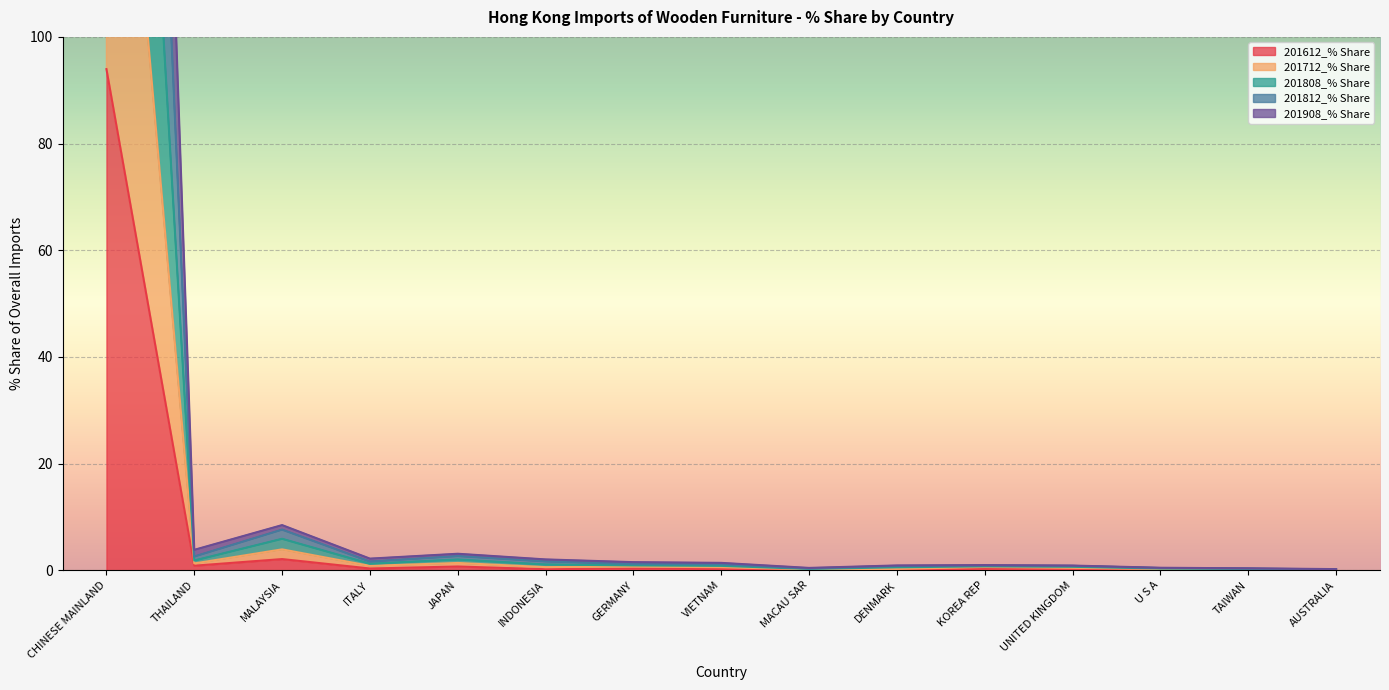

What is the approximate value of 201712_% Share at TAIWAN?

0.2